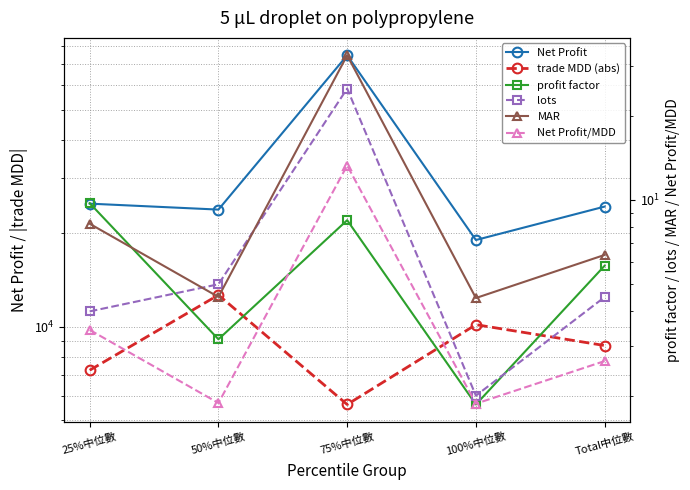

At which category is the sum across all series the highest?

75%中位數